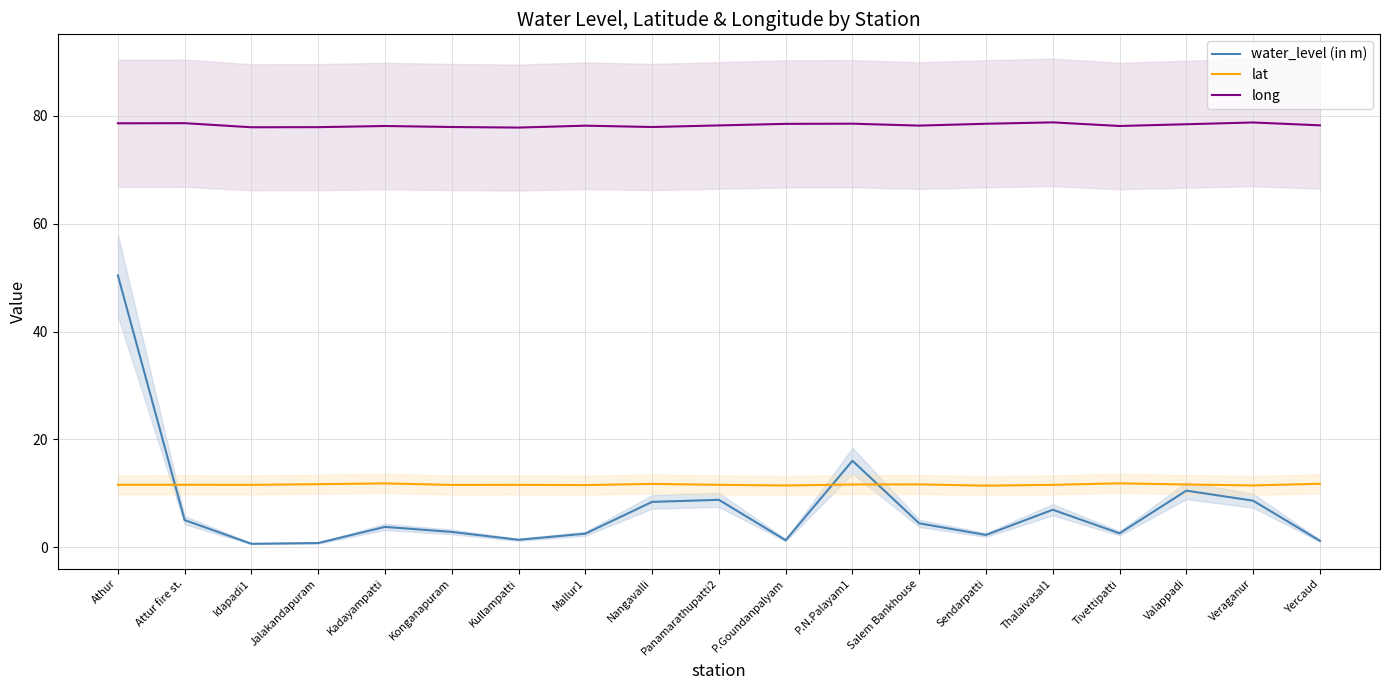

True or false: lat and water_level (in m) cross at least once.

True